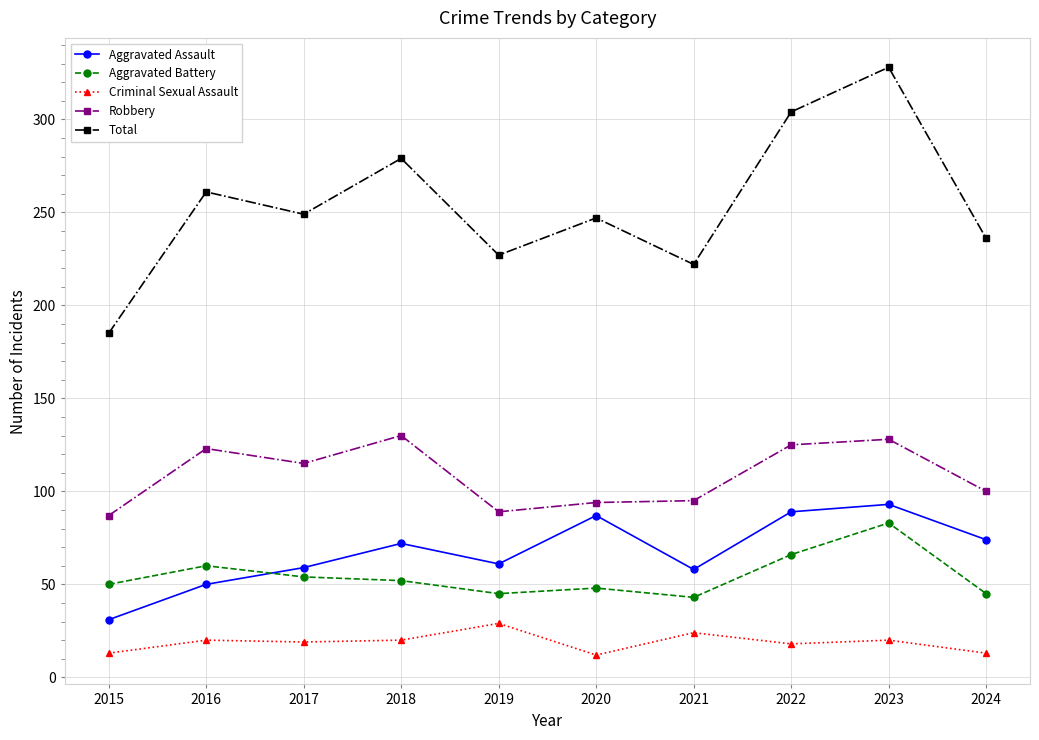

True or false: Aggravated Battery and Aggravated Assault cross at least once.

True